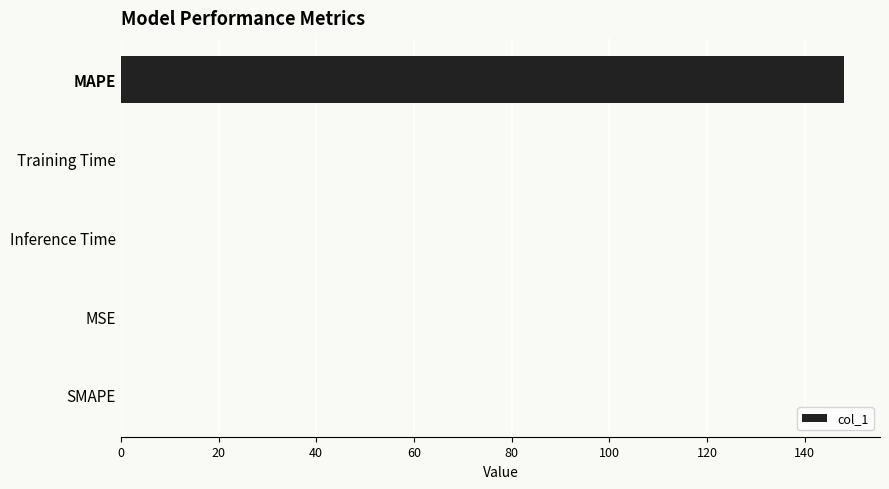

Which category has the highest value across all series?

MAPE